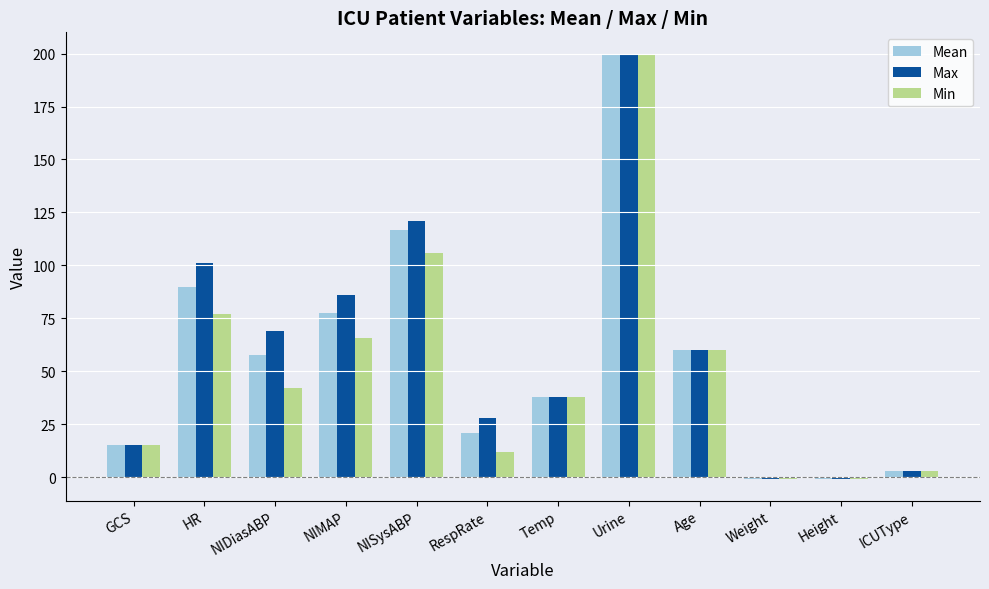

What is the difference between the highest and lowest values at NISysABP?

15.0